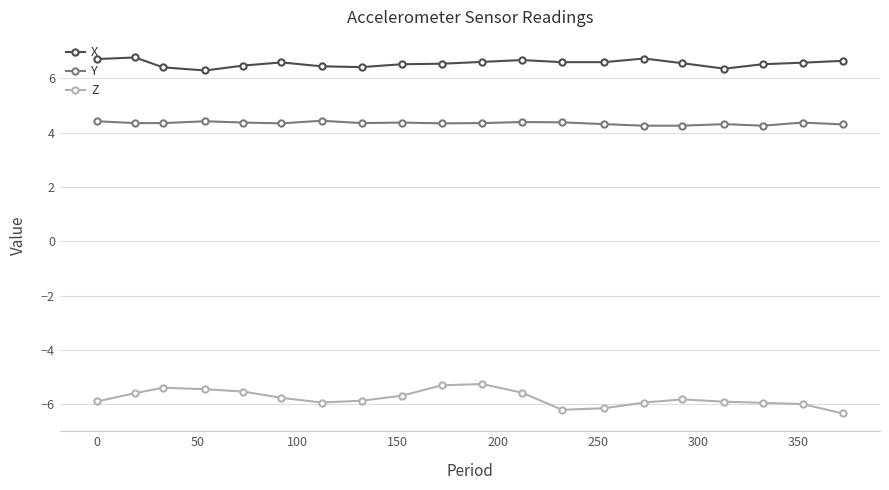

List the series in order of their peak value, highest first.

X, Y, Z